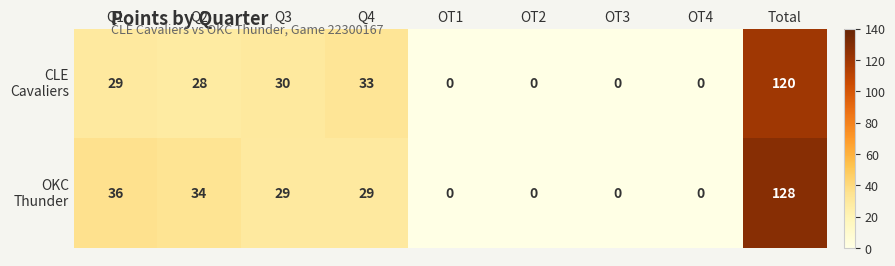

At how many categories does at least one series exceed 29?

5